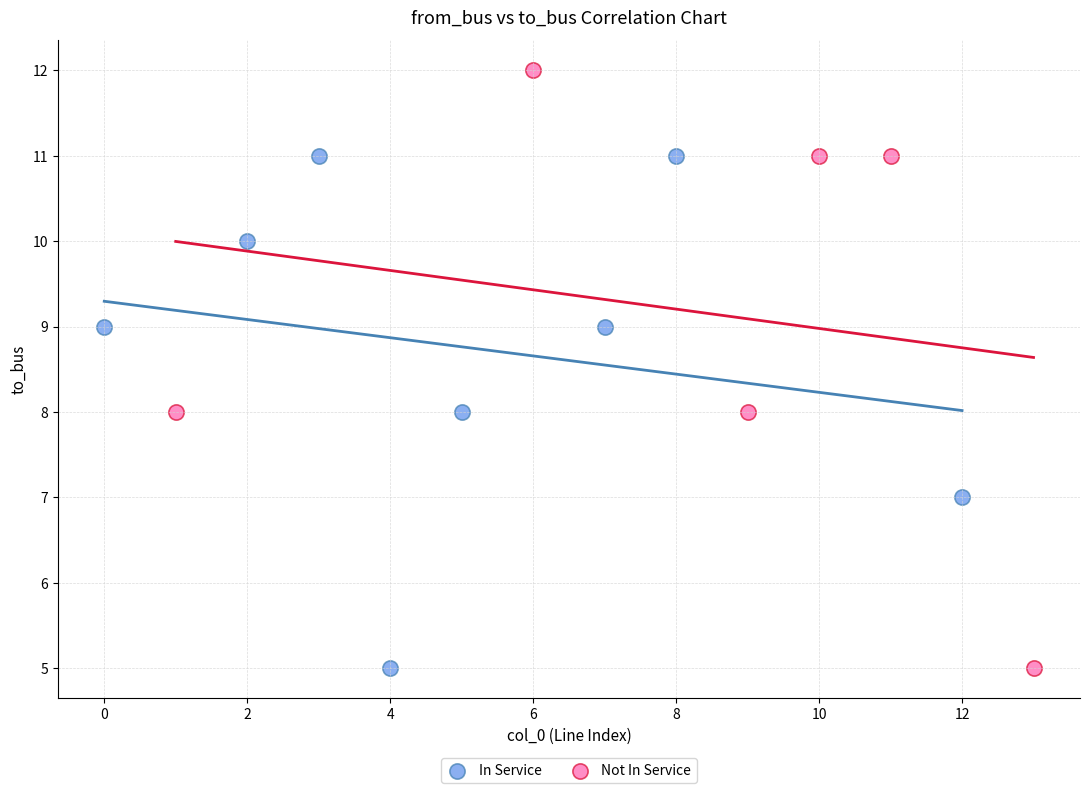

Which series has the largest Y range (max minus min)?

Not In Service